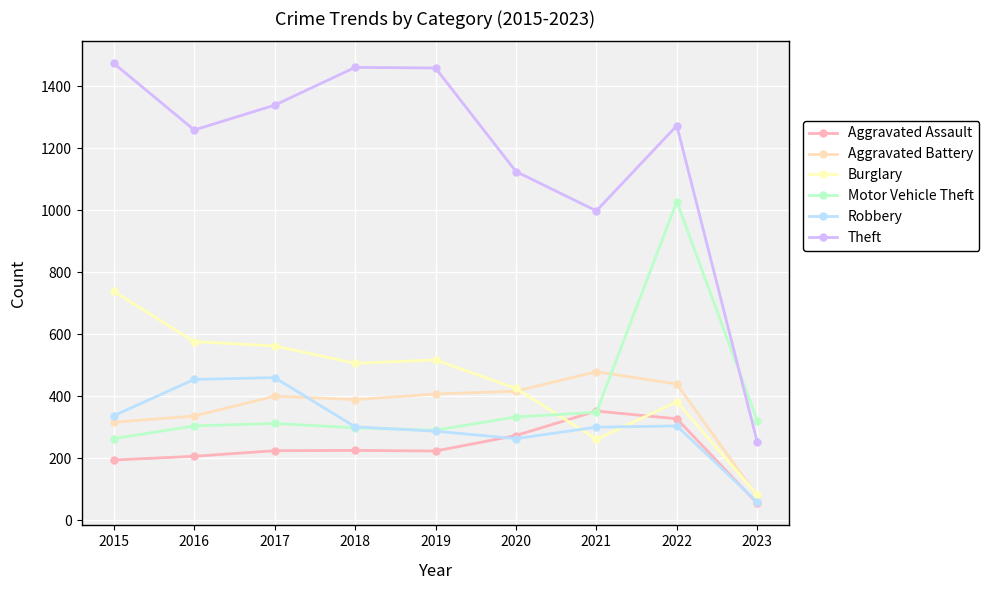

Which series has the widest spread of values?

Theft